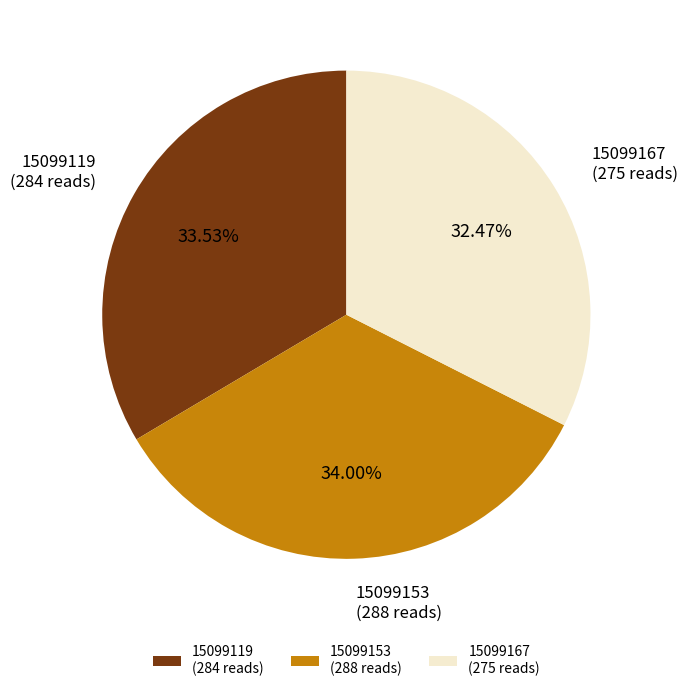

How much of the chart is everything except 15099167?

67.5%